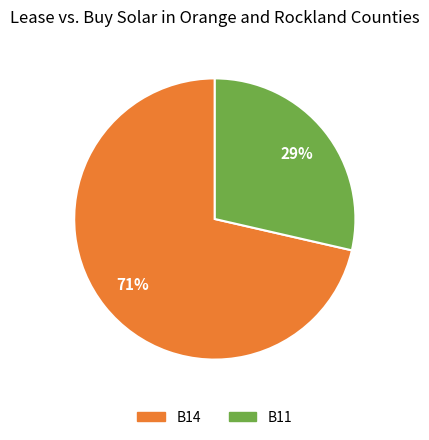

Is there a majority slice in this chart?

Yes